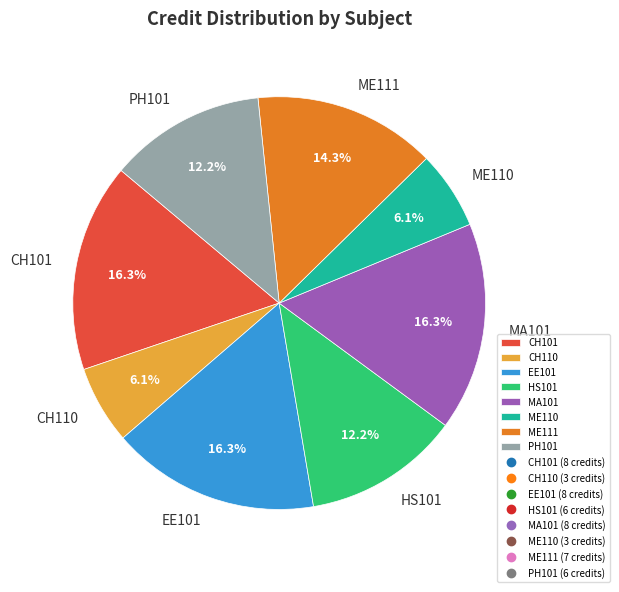

Between PH101 and EE101, which is larger?

EE101